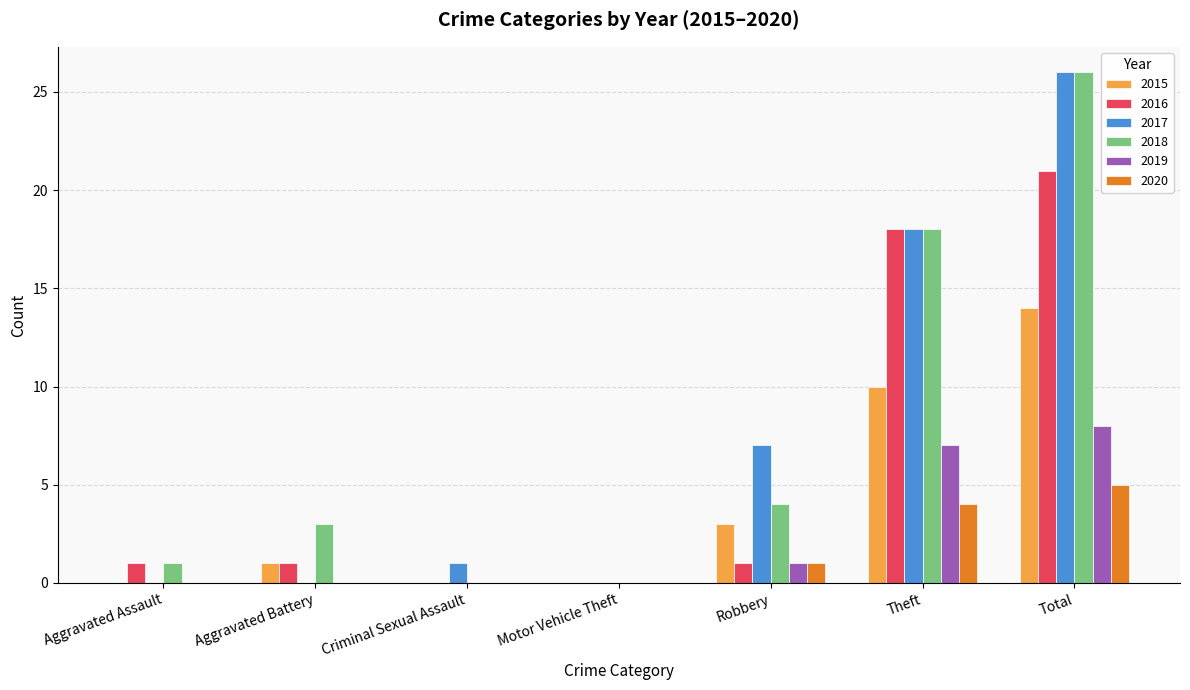

At which category is the sum across all series the highest?

Total